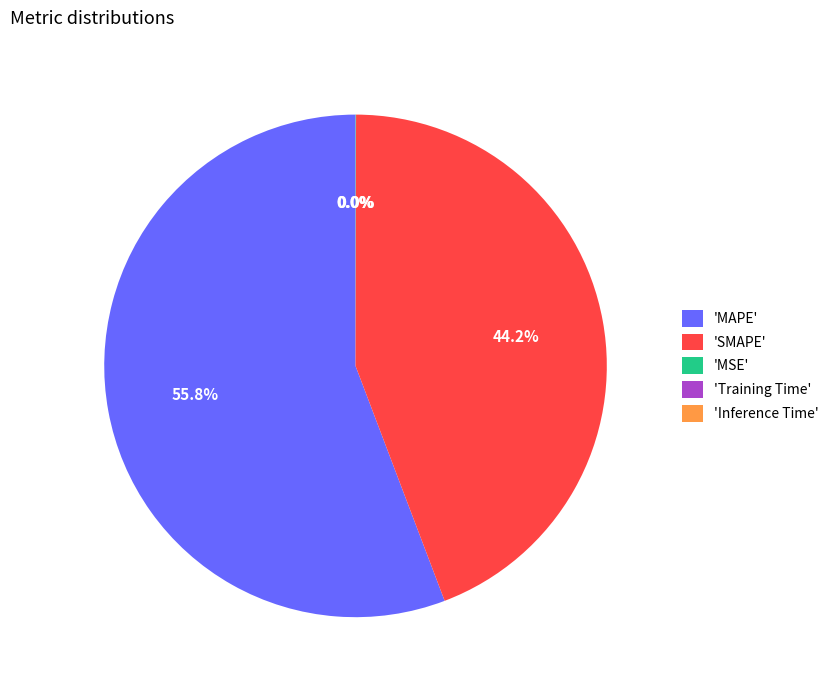

To the nearest percent, what is the average slice percentage?

20%